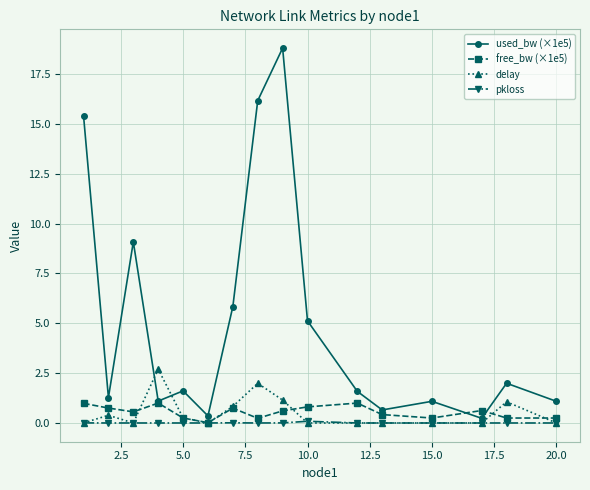

True or false: delay and free_bw (×1e5) intersect in this chart.

True